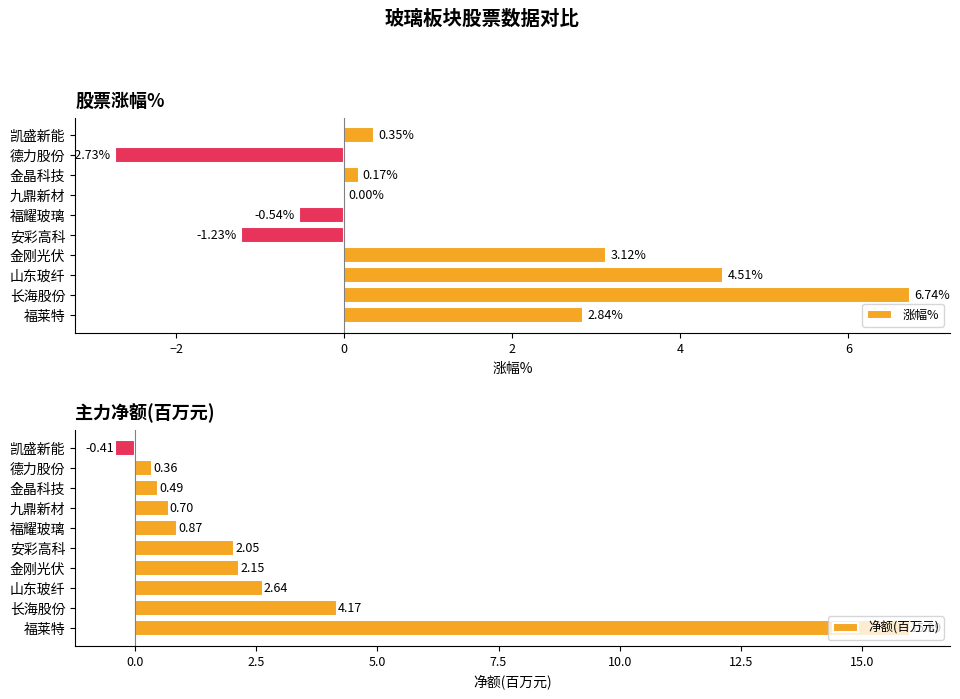

What is the sum of the 涨幅% values at 安彩高科 and 福耀玻璃?

-1.8